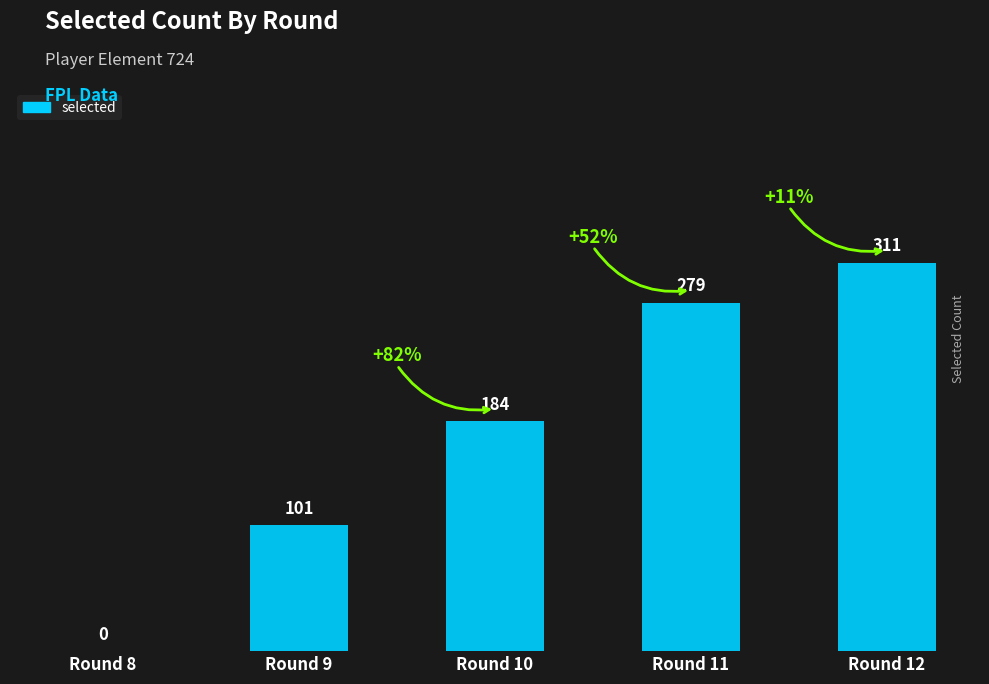

Reading left to right, extract all data points from this chart.

0	101	184	279	311